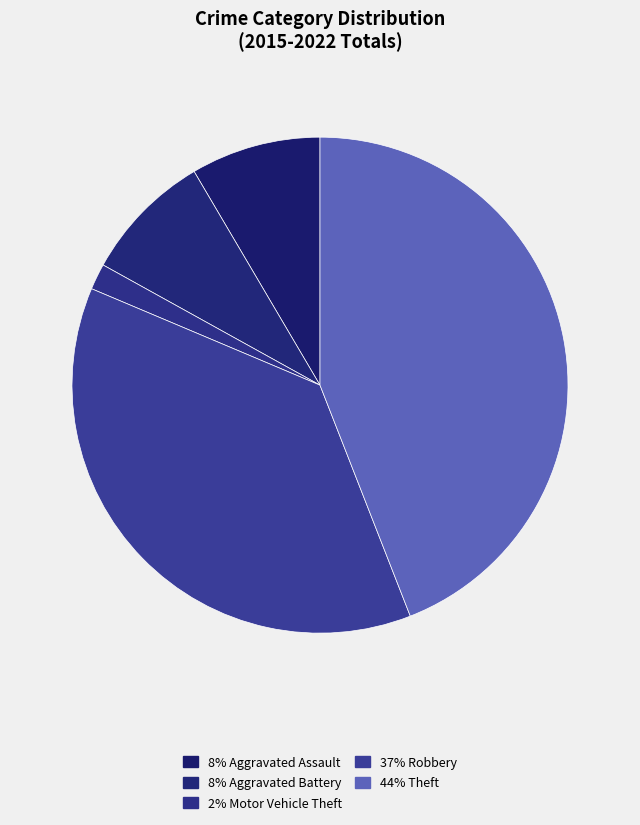

Count the number of slices in the pie.

5